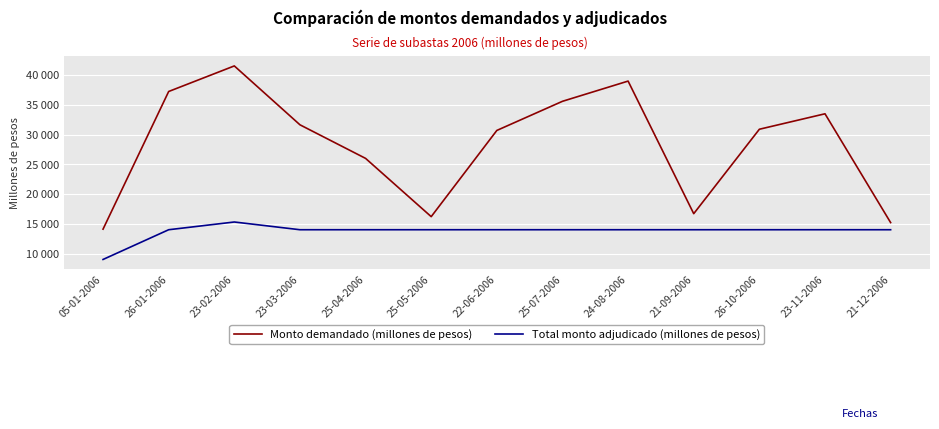

What are all the series names shown in the legend?

Monto demandado (millones de pesos), Total monto adjudicado (millones de pesos)